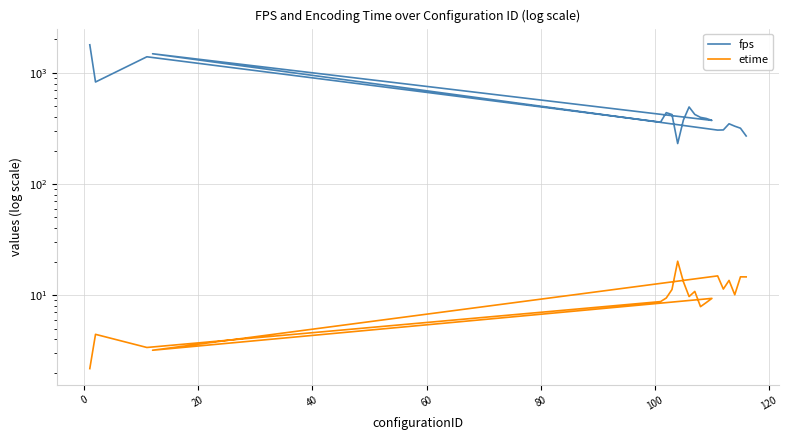

True or false: etime and fps intersect in this chart.

False